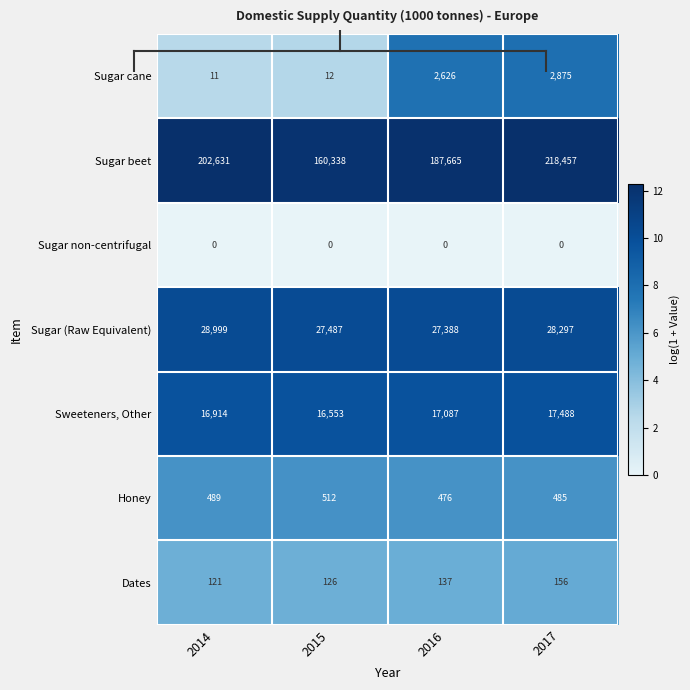

True or false: Sugar beet has a value of 338427 at 2014.

False